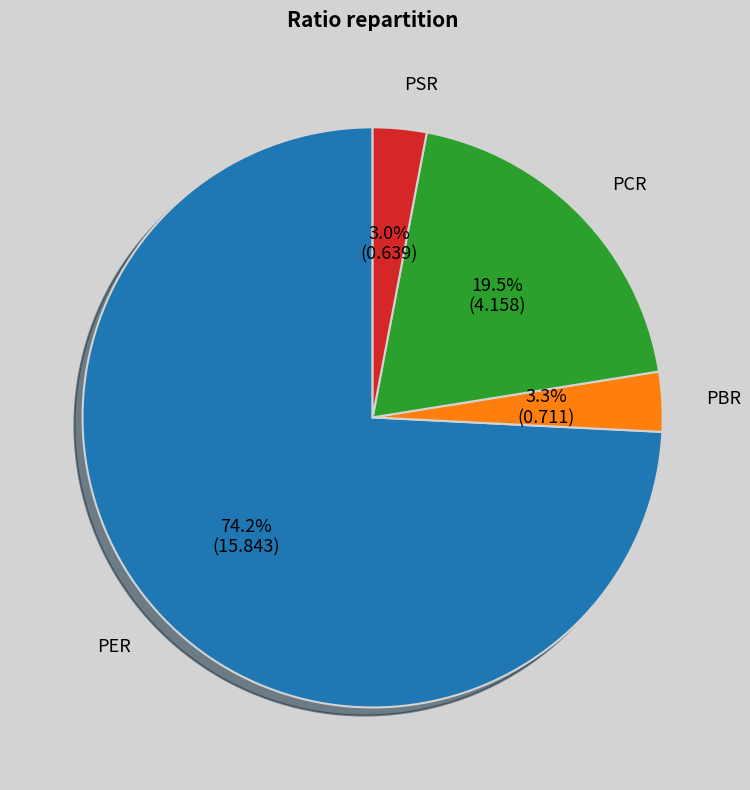

True or false: PCR accounts for 32% of the total.

False